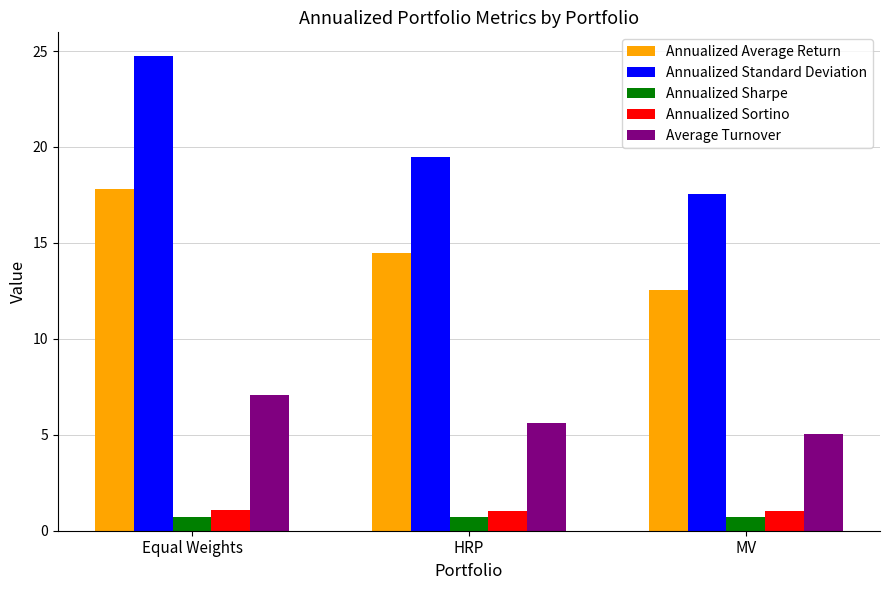

What is the sum of the Annualized Standard Deviation values at HRP and Equal Weights?

44.2